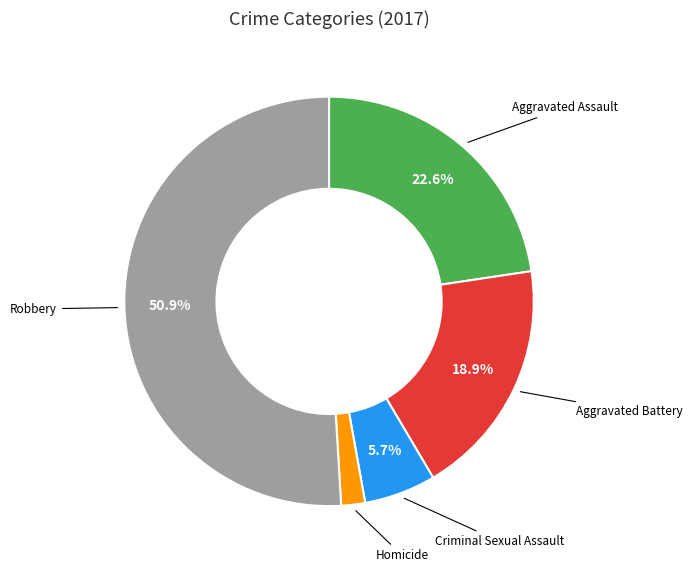

Is there a majority slice in this chart?

Yes